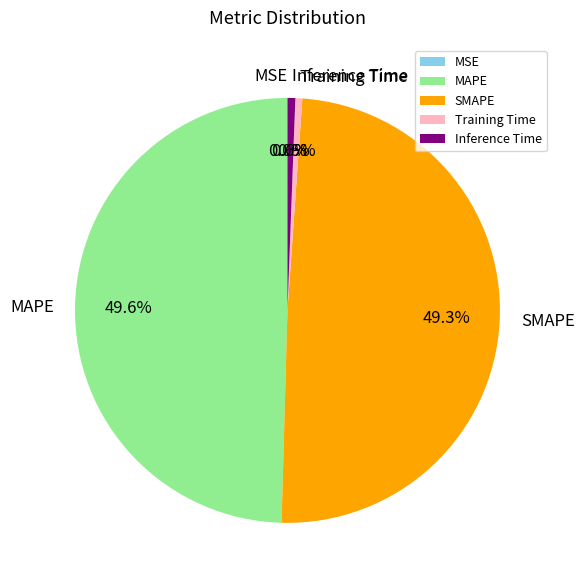

Is there any slice that represents more than half of the pie?

No